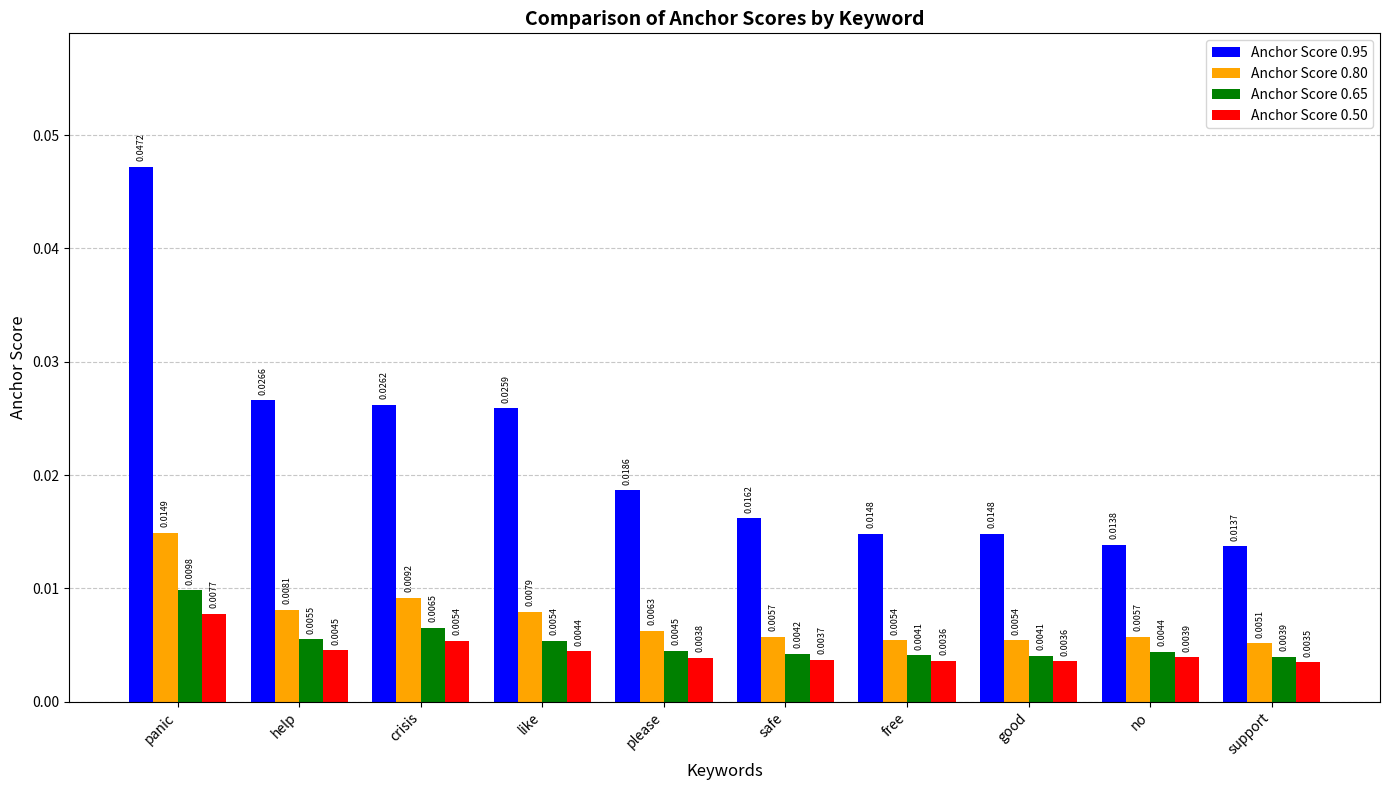

Which series has the largest range (max minus min)?

Anchor Score 0.95